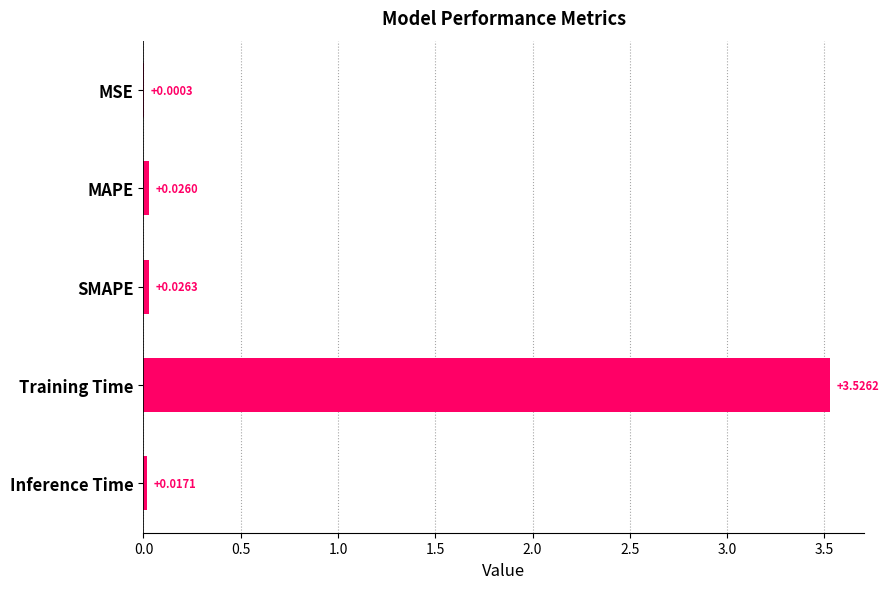

What is the sum of all values?

3.6